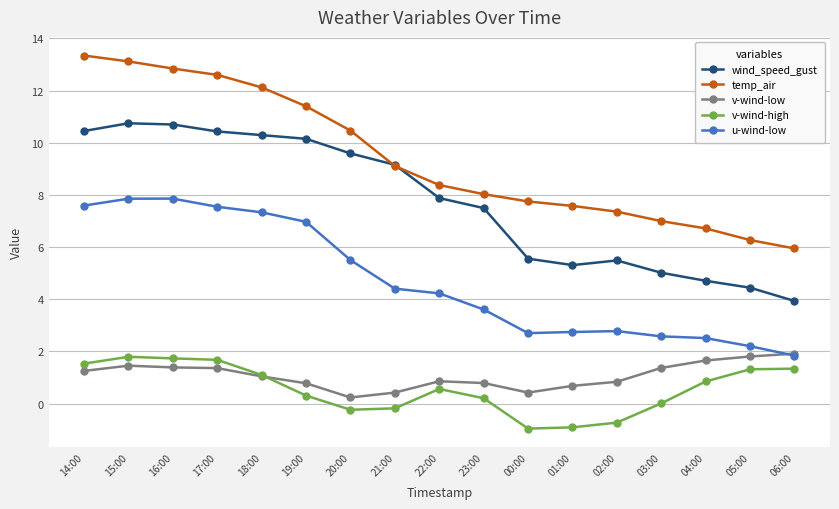

What is the lowest value of the v-wind-high series?

-1.0